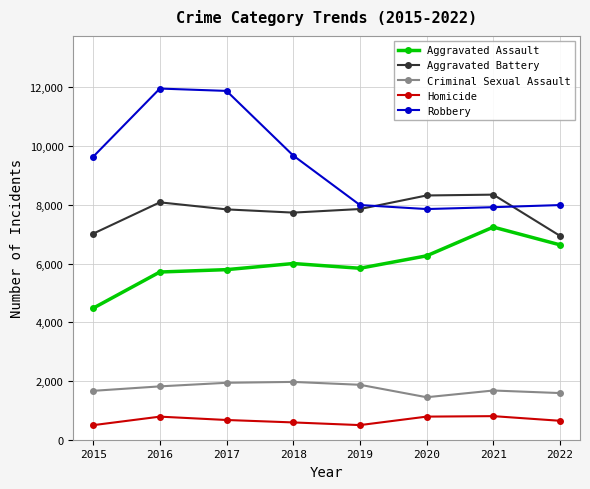

The value of Aggravated Battery at 2018 is 2334. True or false?

False